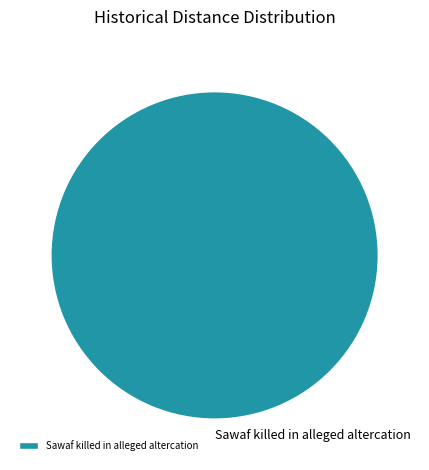

Which slice represents more than half of the pie?

Sawaf killed in alleged altercation